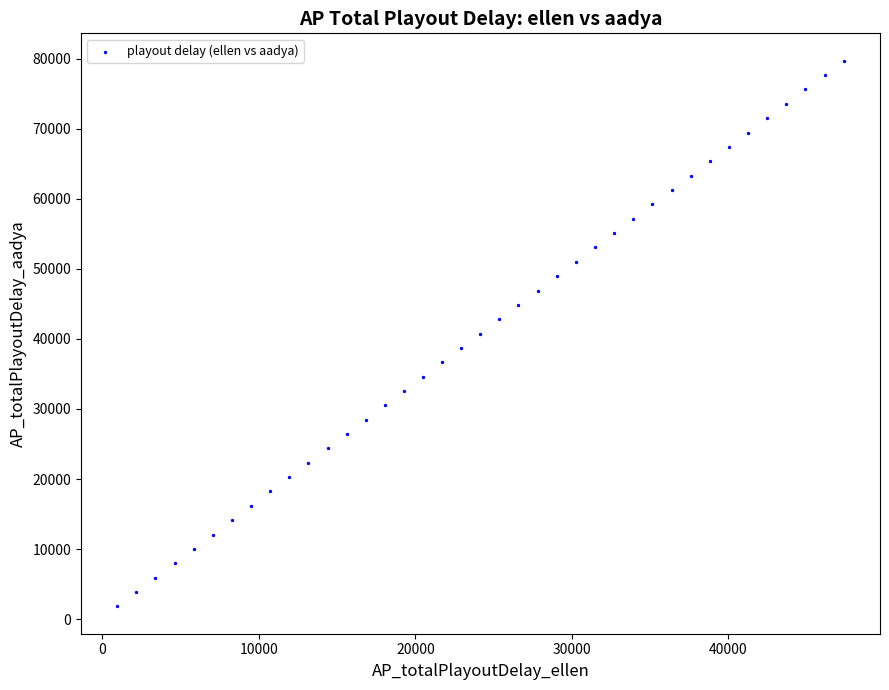

What is the range of X values (max minus min)?

46413.2